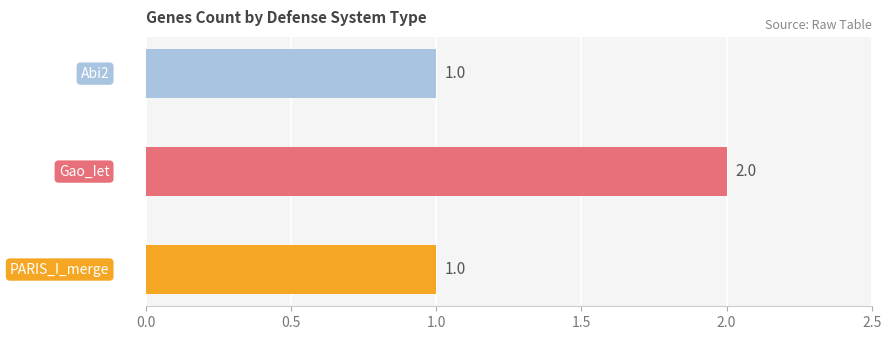

Does the chart contain stacked bars?

No